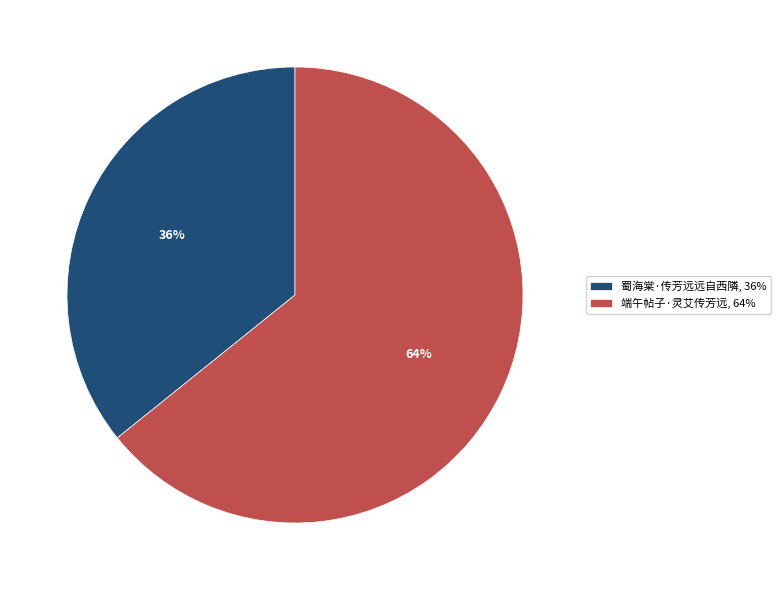

What is the ratio of the value at 蜀海棠·传芳远远自西隣, 36% to the value at 端午帖子·灵艾传芳远, 64%?

0.6